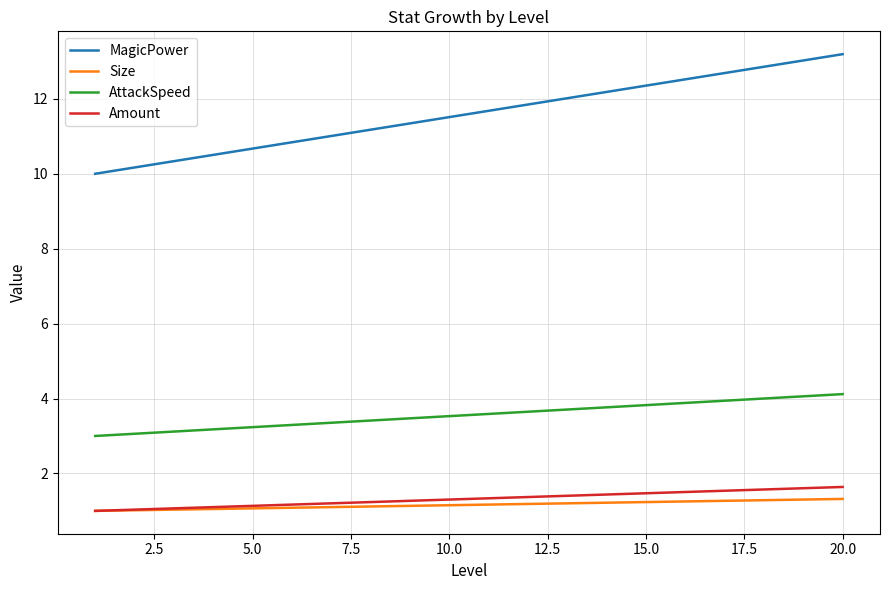

True or false: MagicPower and Amount cross at least once.

False